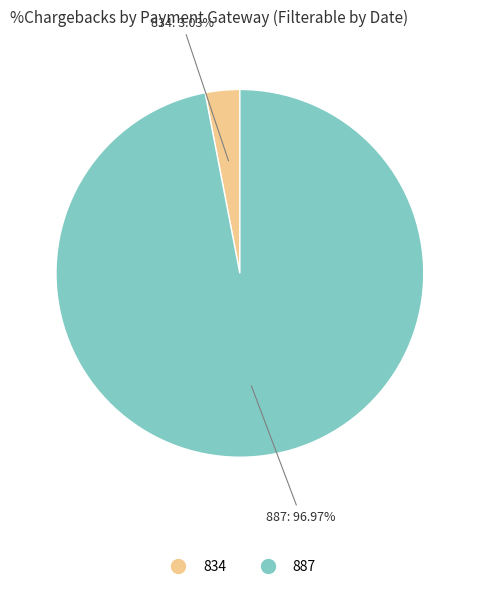

How many segments does this pie chart have?

2